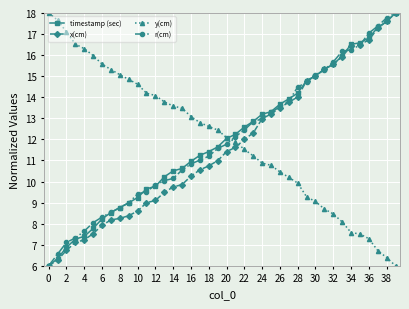

Which series ends up on top after the final intersection of y(cm) and r(cm)?

r(cm)